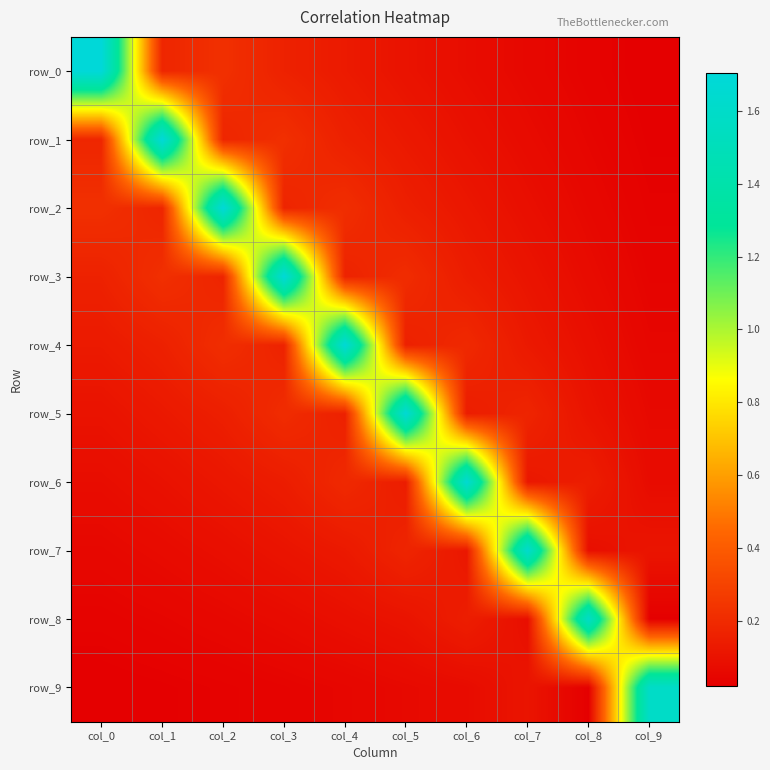

What is the maximum value shown in the chart?

1.7